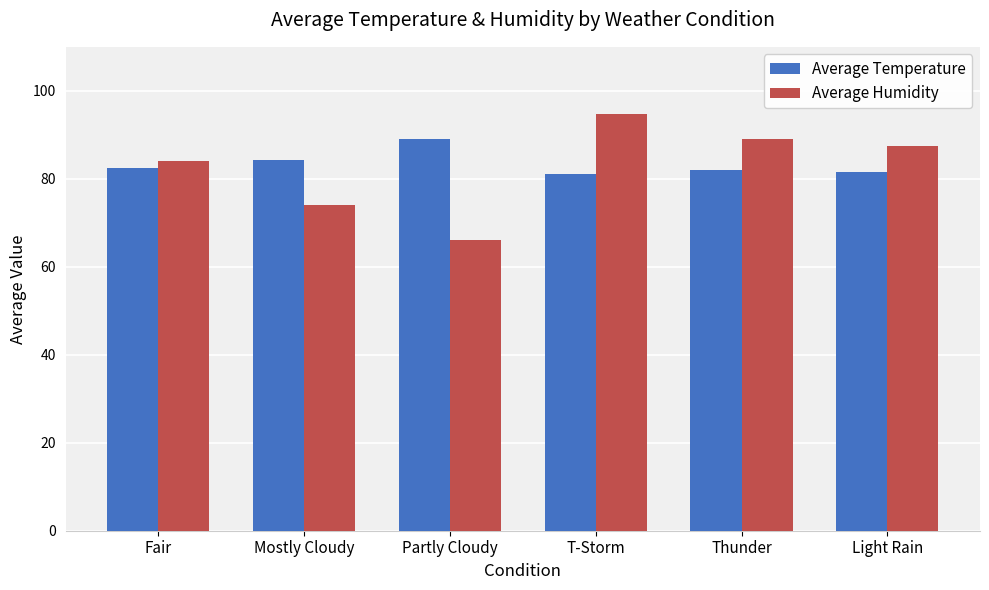

What is the spread (max minus min) of values at T-Storm?

13.7